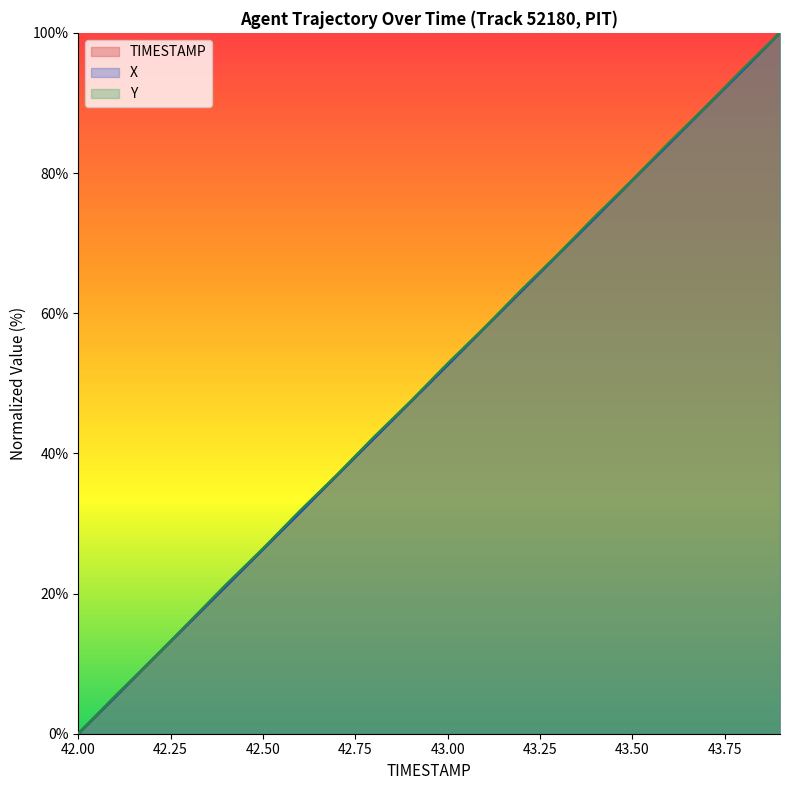

Which series has the largest total across all categories?

Y